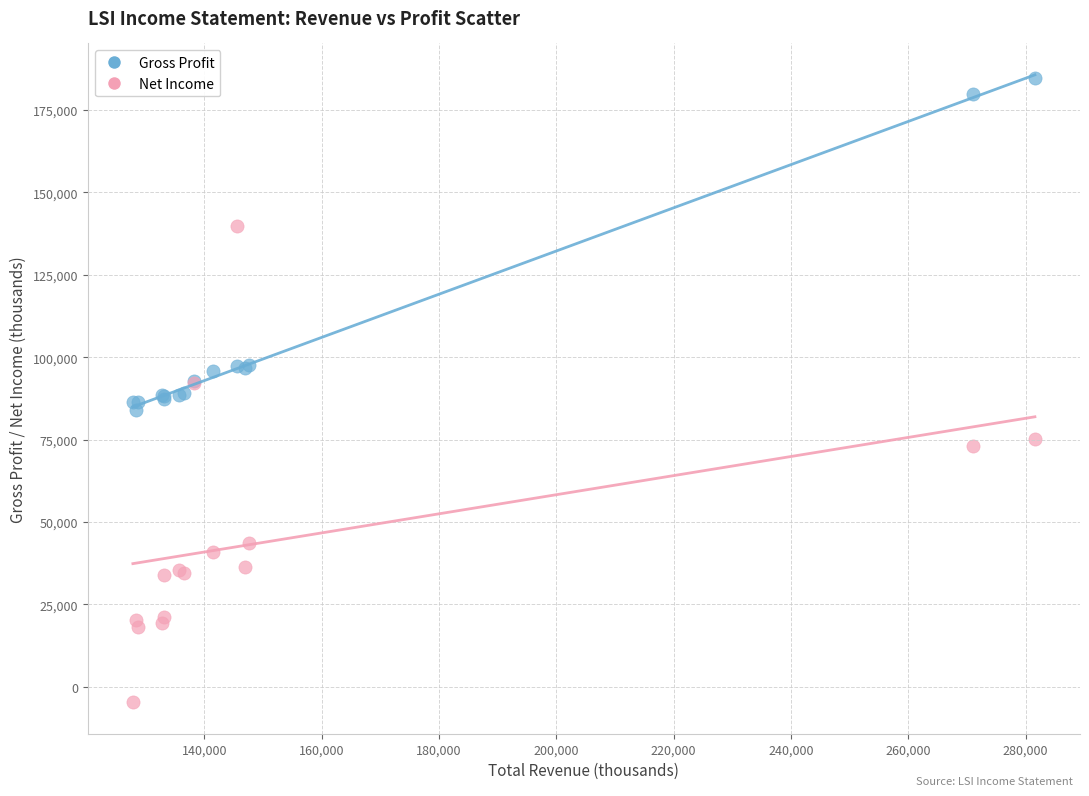

What is the X range (max minus min) for the scatter plot?

153800